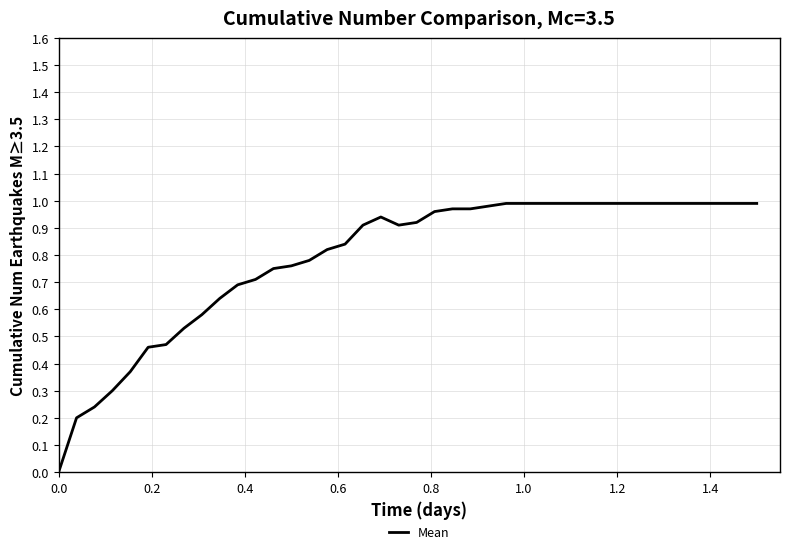

Is this an area chart (filled region under the line)?

No